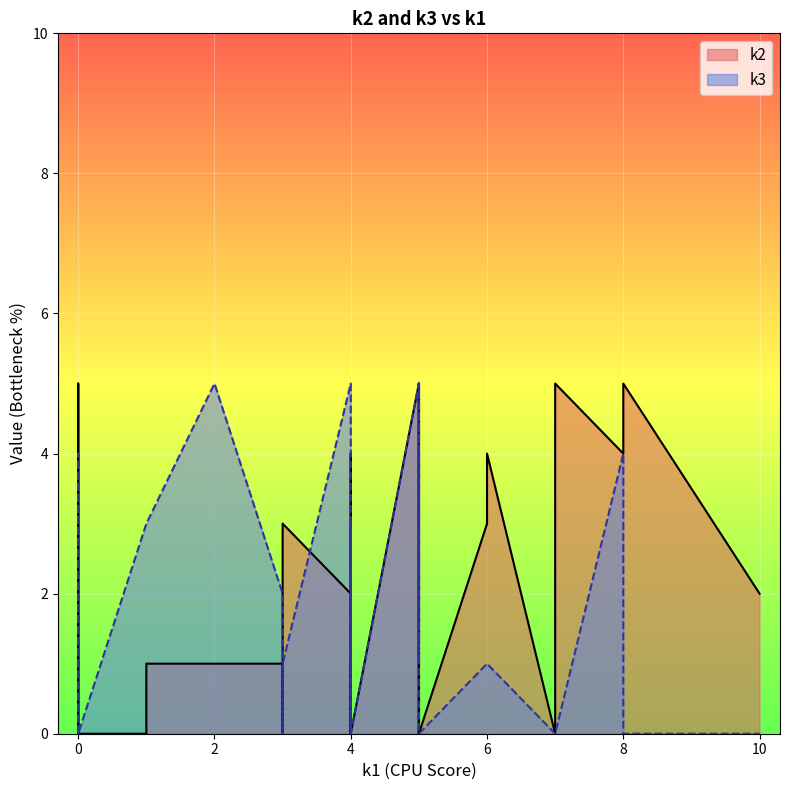

Does the chart display data point markers on the line(s)?

No